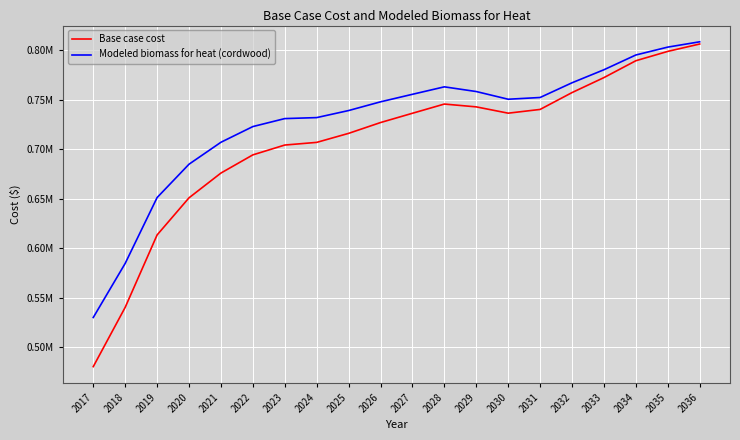

What is the sum of all Base case cost values?

14135443.5